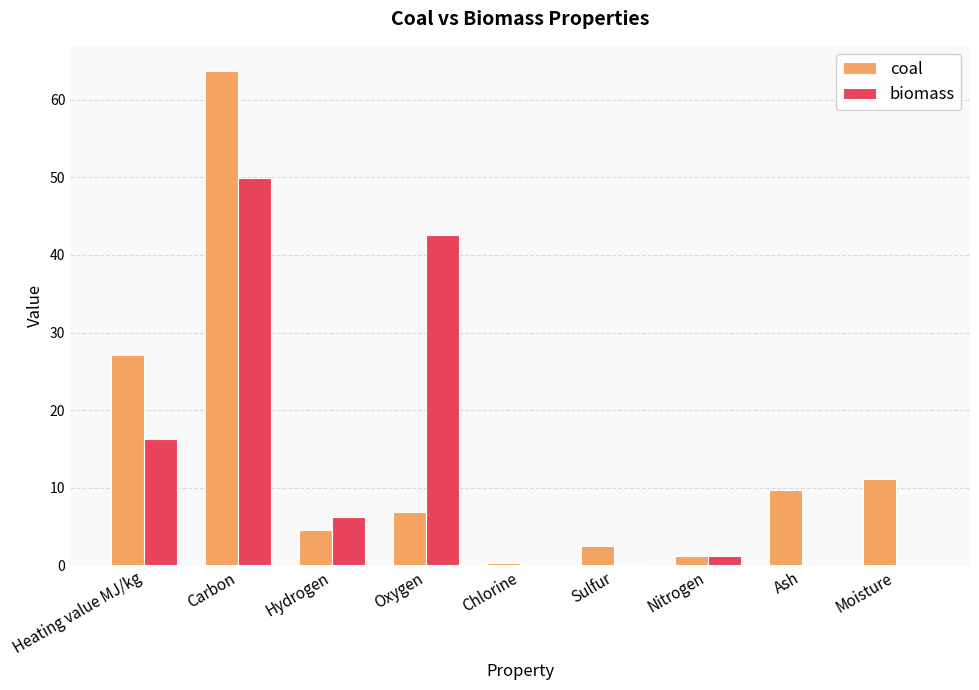

Between Oxygen and Ash, which series saw the biggest shift?

biomass